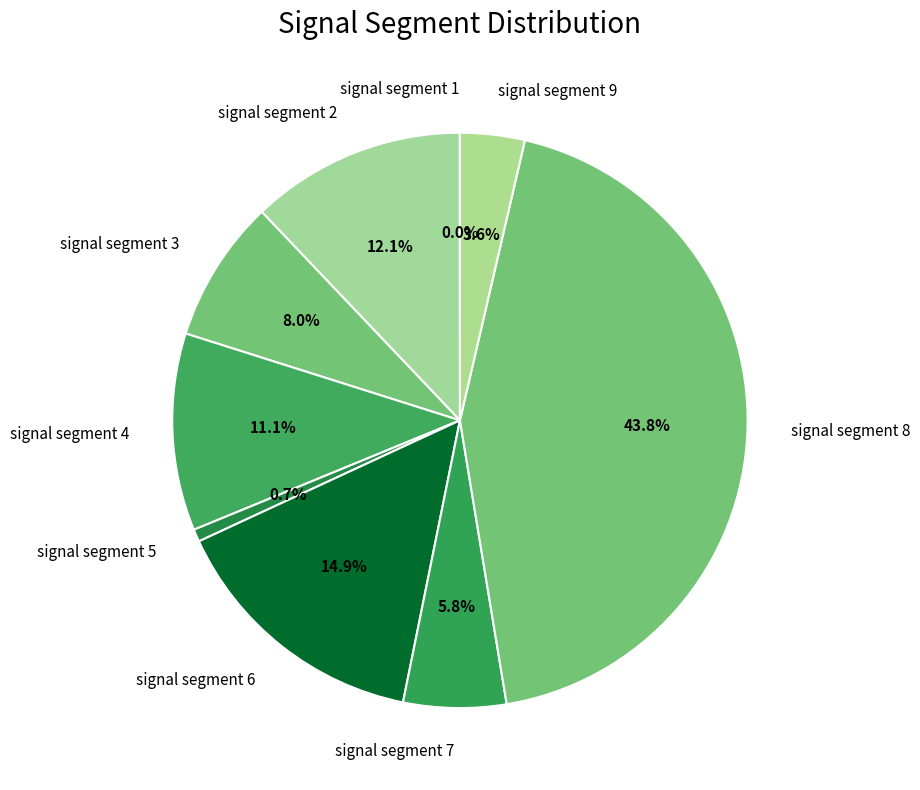

Does signal segment 7 represent more than half of the total?

No